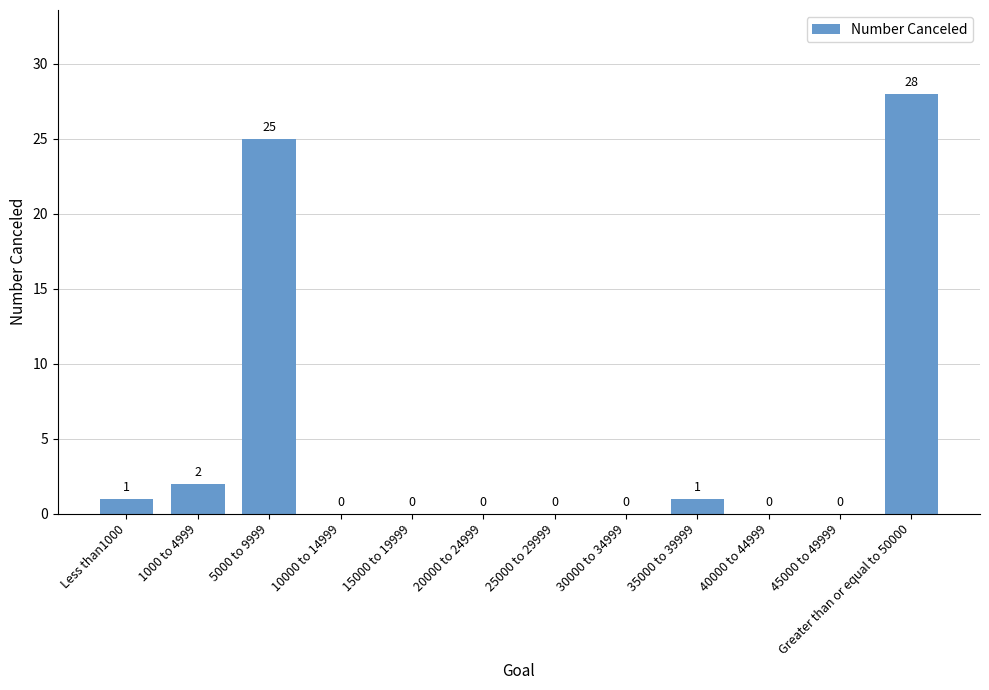

Reading left to right, list all the values displayed in this chart.

Less than1000=1	1000 to 4999=2	5000 to 9999=25	10000 to 14999=0	15000 to 19999=0	20000 to 24999=0	25000 to 29999=0	30000 to 34999=0	35000 to 39999=1	40000 to 44999=0	45000 to 49999=0	Greater than or equal to 50000=28